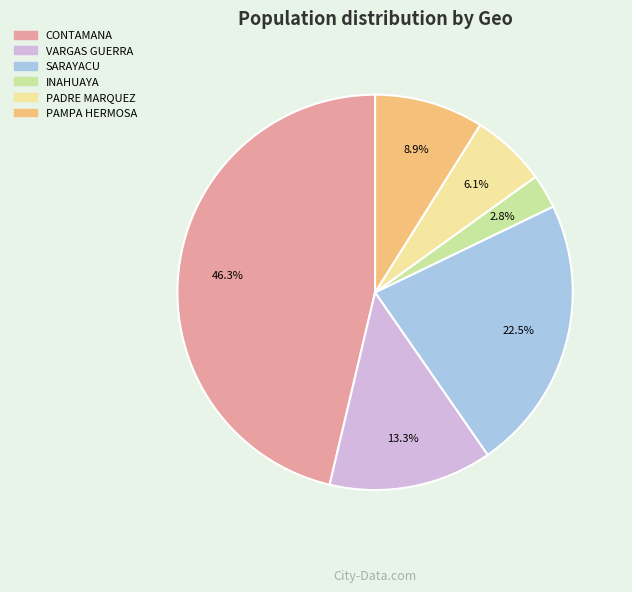

What is the largest slice in the pie chart?

CONTAMANA